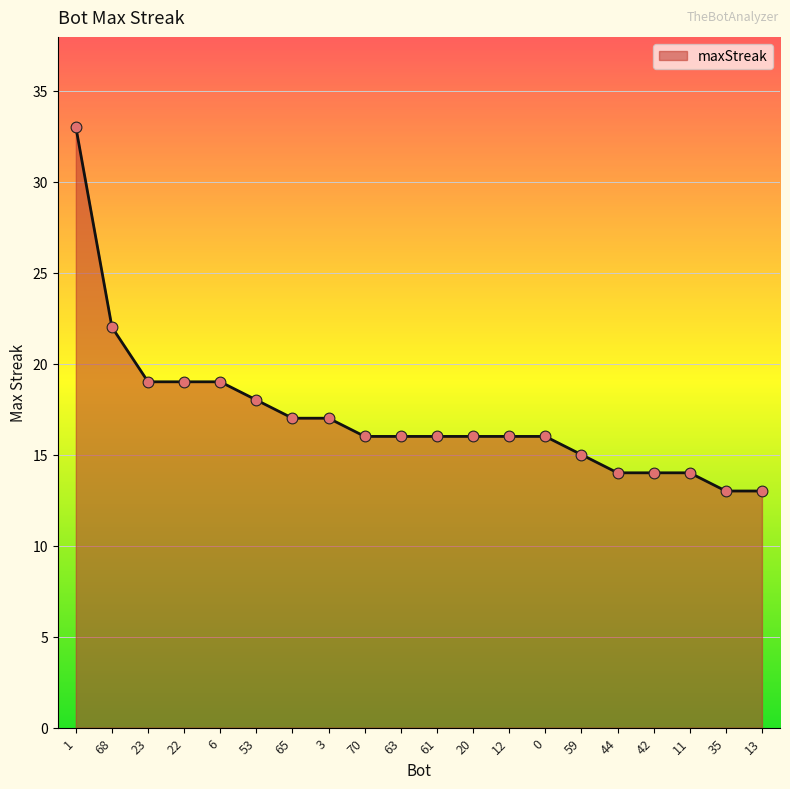

What is the ratio of the value at 20 to the value at 23?

0.8